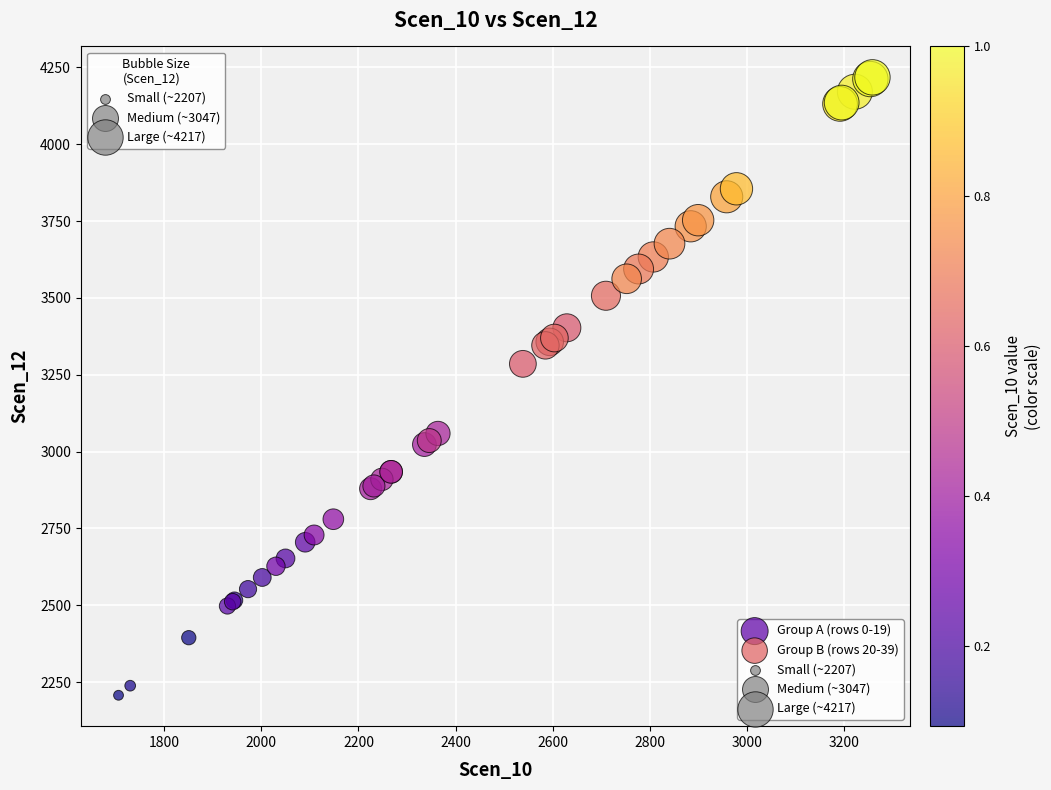

Which series reaches the minimum Y coordinate?

Group B (rows 20-39)